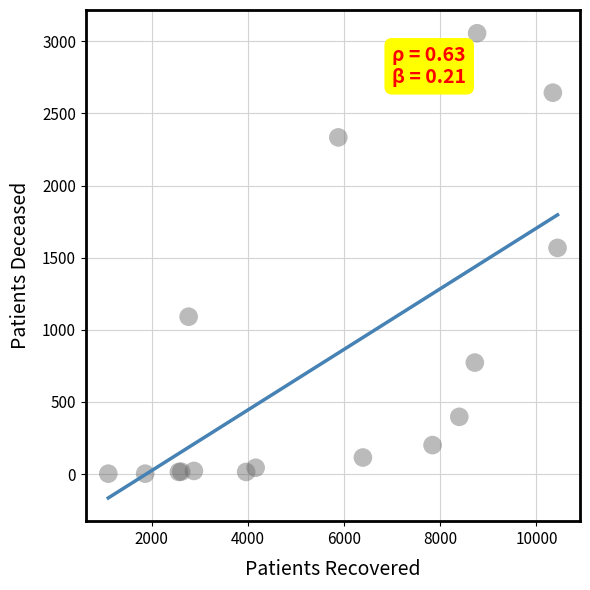

What Y value in the scatter plot is closest to 1529?

1568